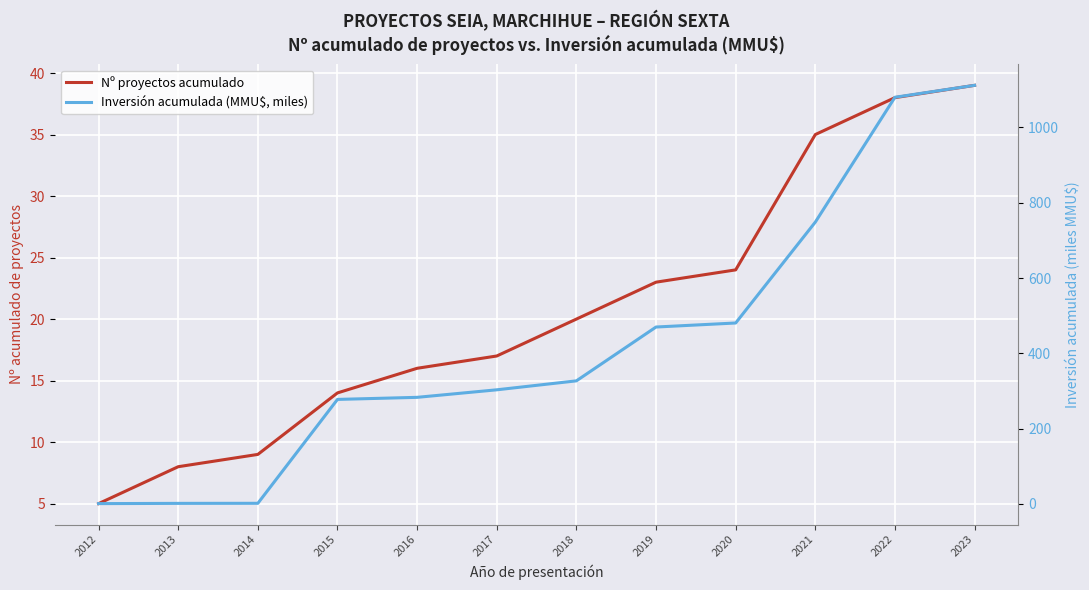

How many categories are shown in the chart?

12